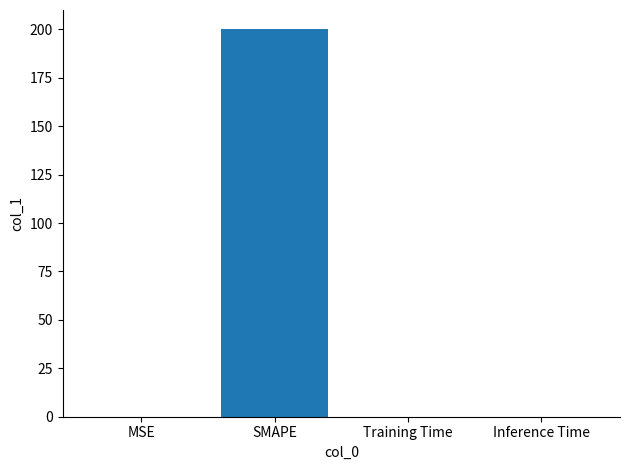

Is it true that the value at MSE is 0.0?

True